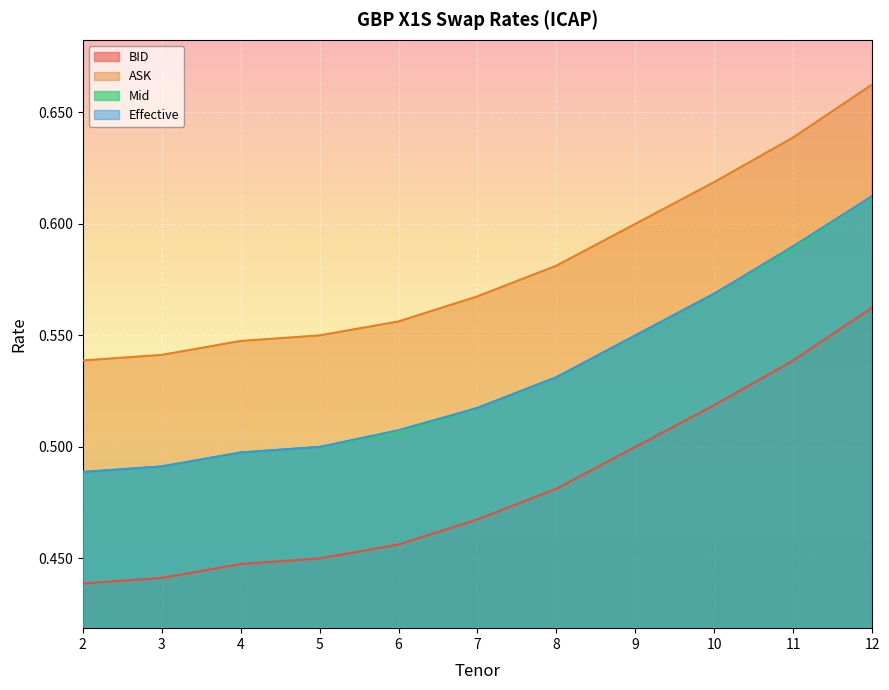

The Mid series shows 0.5 at 5. True or false?

True